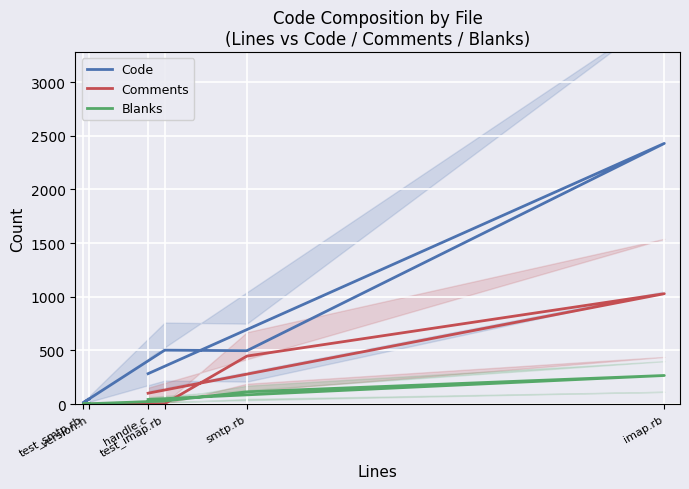

True or false: Blanks and Comments intersect in this chart.

True